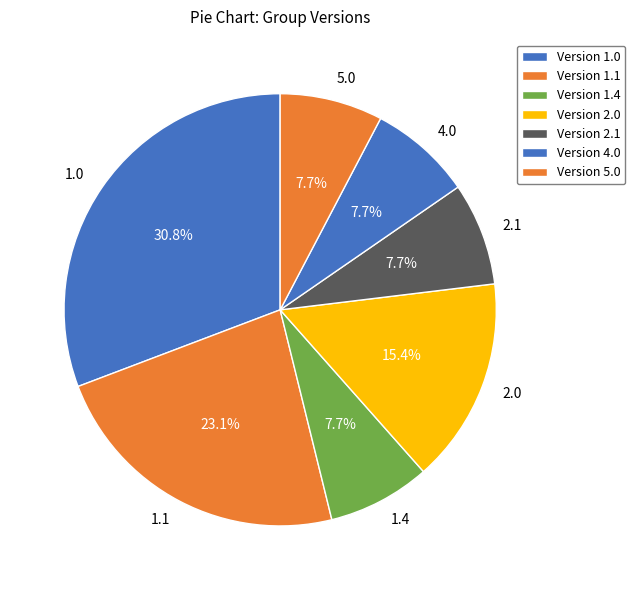

Between 1.0 and 4.0, which is larger?

1.0